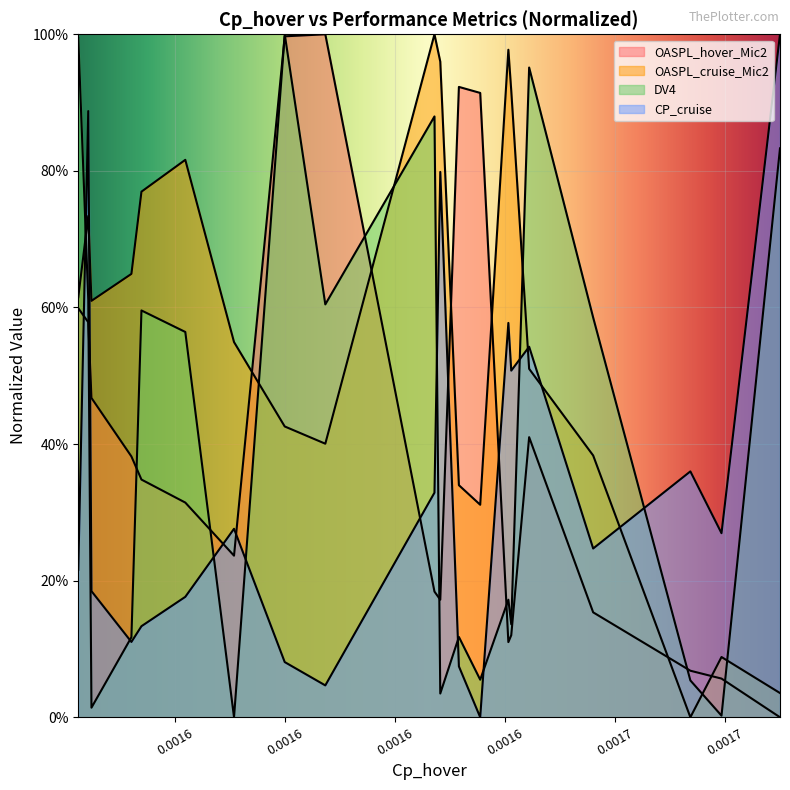

After their last crossing, which series has the higher values: OASPL_hover_Mic2 or CP_cruise?

CP_cruise